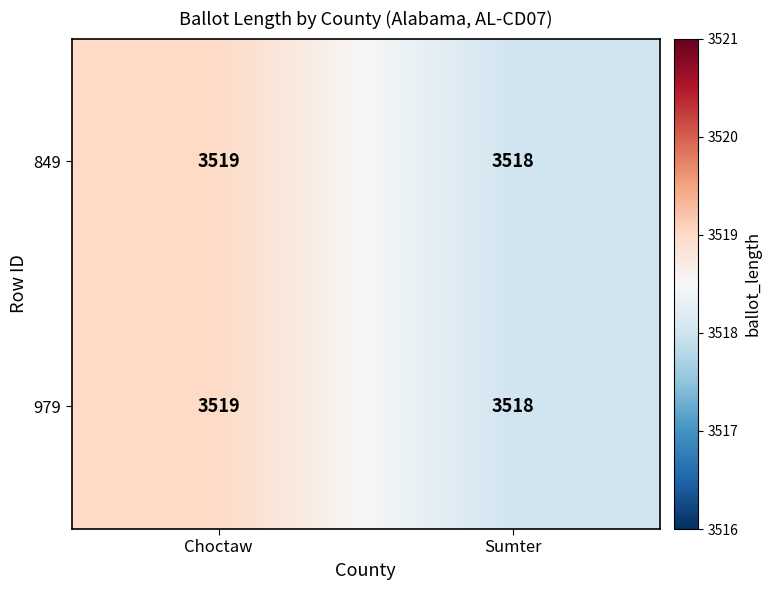

What is the sum of all 979 values?

7037